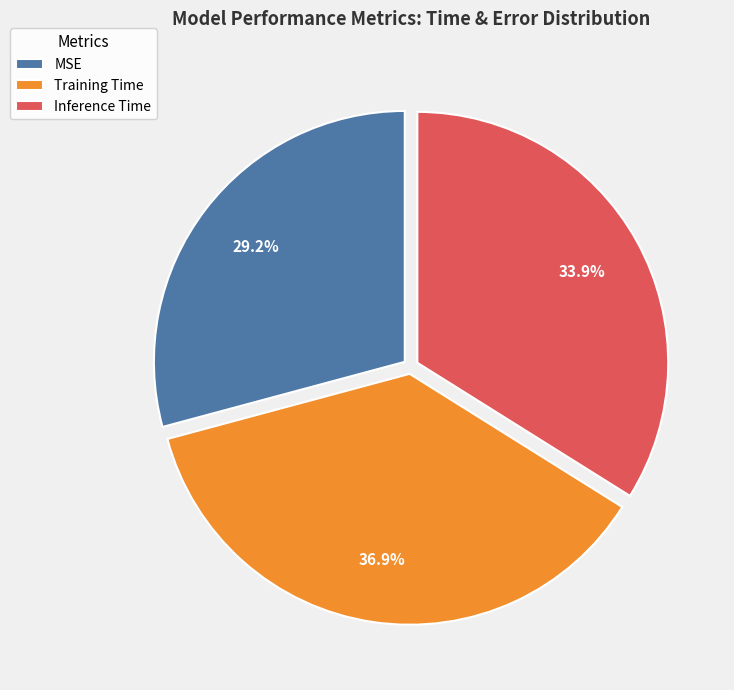

Combined, what portion of the pie is Training Time and Inference Time?

70.8%